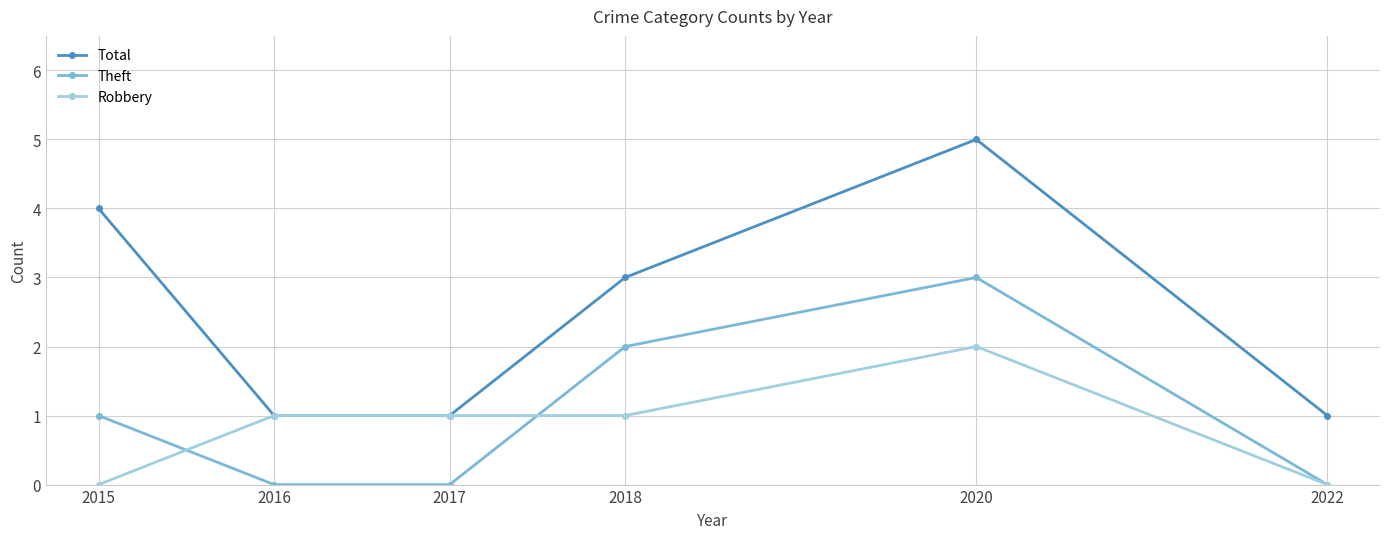

What is the total value across all series at 2017?

2